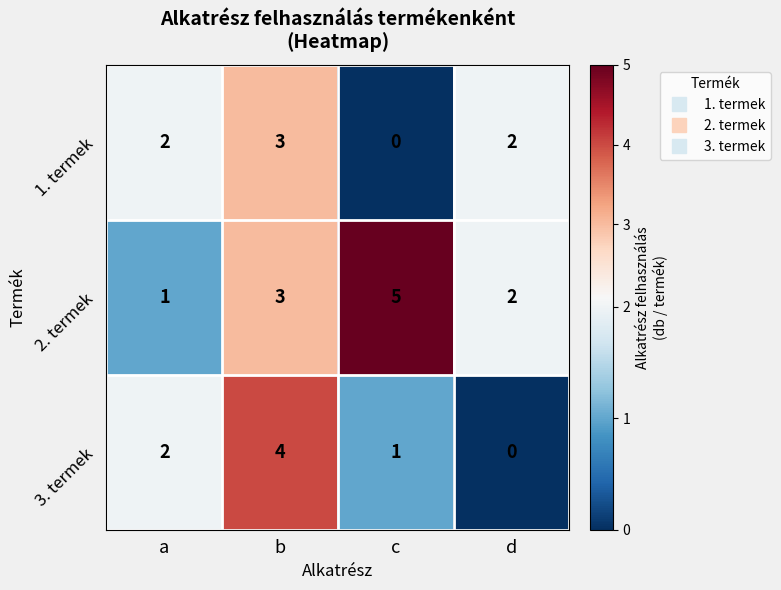

Reading left to right, what are all the values shown in this chart?

1. termek: a=2	b=3	c=0	d=2
2. termek: a=1	b=3	c=5	d=2
3. termek: a=2	b=4	c=1	d=0